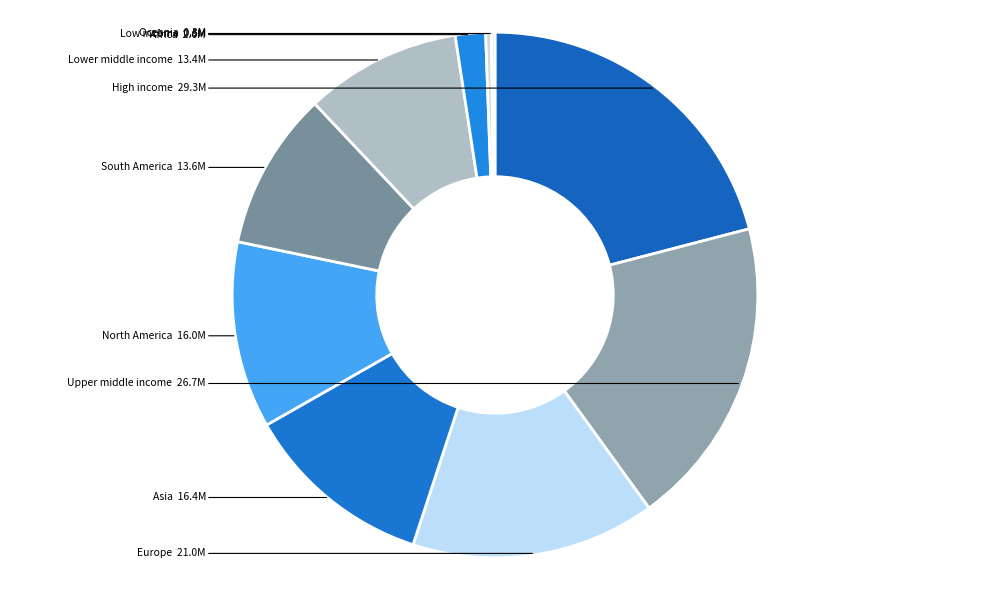

Count the number of slices in the pie.

10